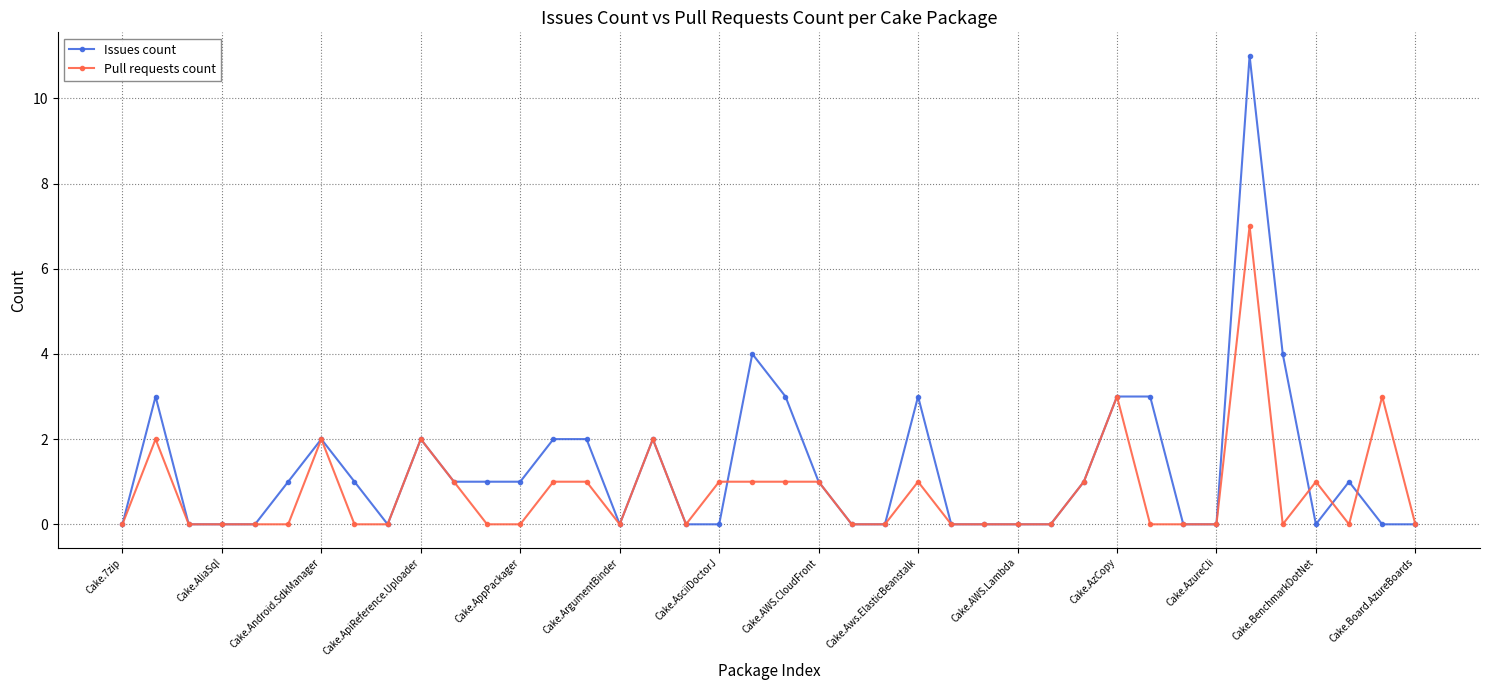

Which series has the largest total across all categories?

Issues count